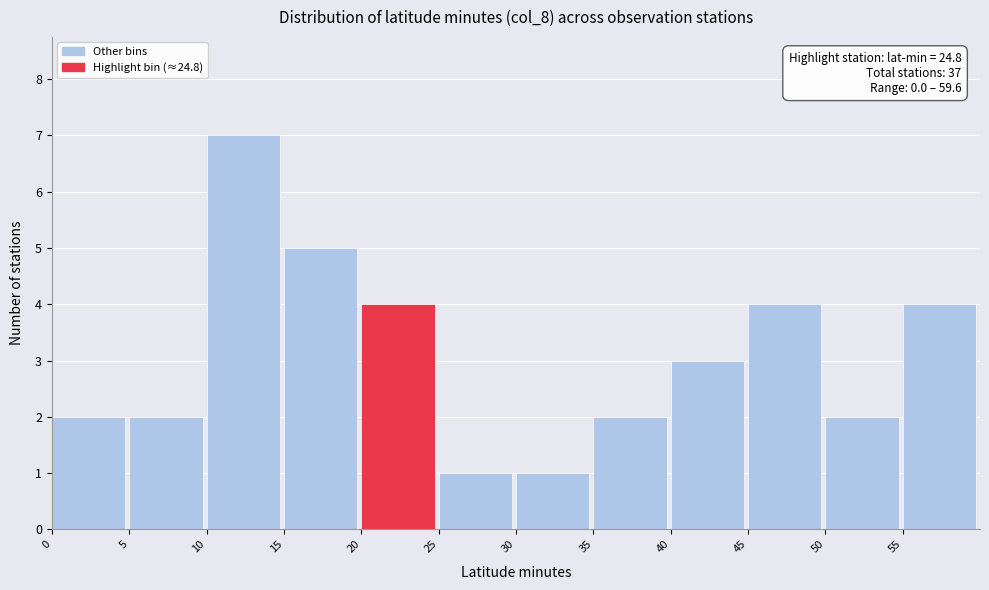

Which range on the x-axis has the tallest bar?

10 to 15